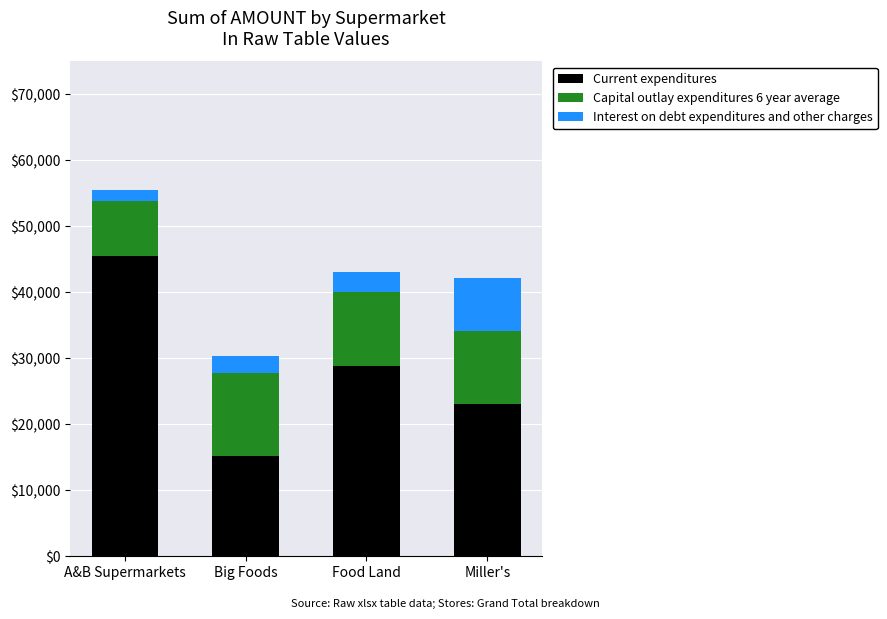

What is the average value of the Current expenditures series?

28167